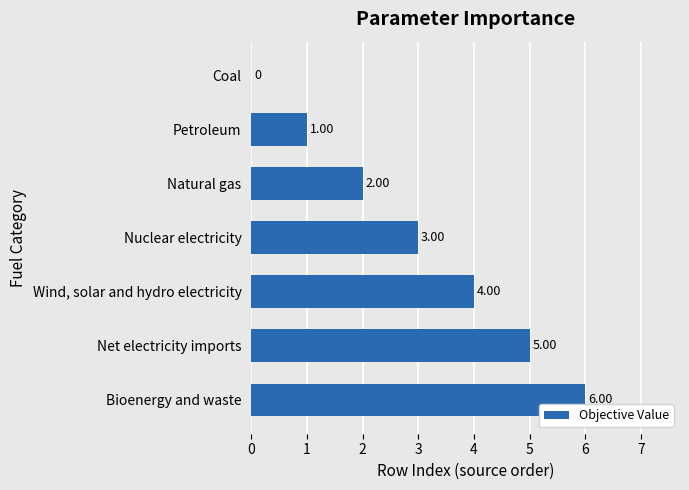

Where is the data nearest to the value 3?

Nuclear electricity